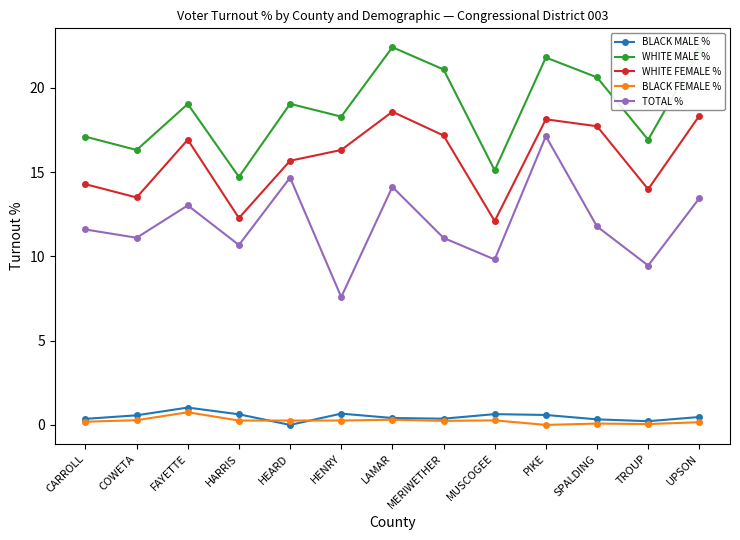

What value does the TOTAL % series have at MUSCOGEE?

9.8